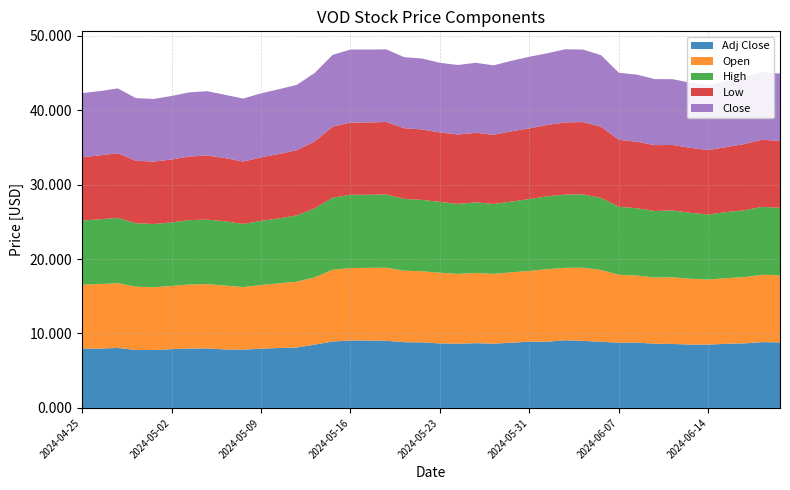

Reading right to left, what are all the values shown in this chart?

Adj Close: 2024-06-21=8.8	2024-06-20=8.8	2024-06-18=8.7	2024-06-17=8.6	2024-06-14=8.5	2024-06-13=8.5	2024-06-12=8.6	2024-06-11=8.6	2024-06-10=8.8	2024-06-07=8.8	2024-06-06=8.9	2024-06-05=9.0	2024-06-04=9.1	2024-06-03=8.9	2024-05-31=8.9	2024-05-30=8.8	2024-05-29=8.6	2024-05-28=8.7	2024-05-24=8.6	2024-05-23=8.7	2024-05-22=8.8	2024-05-21=8.8	2024-05-20=9.0	2024-05-17=9.1	2024-05-16=9.1	2024-05-15=8.9	2024-05-14=8.5	2024-05-13=8.1	2024-05-10=8.0	2024-05-09=8.0	2024-05-08=7.8	2024-05-07=7.9	2024-05-06=8.0	2024-05-03=8.0	2024-05-02=7.9	2024-05-01=7.8	2024-04-30=7.8	2024-04-29=8.1	2024-04-26=8.0	2024-04-25=8.0
Open: 2024-06-21=9.0	2024-06-20=9.0	2024-06-18=8.9	2024-06-17=8.8	2024-06-14=8.7	2024-06-13=8.8	2024-06-12=9.0	2024-06-11=8.9	2024-06-10=9.0	2024-06-07=9.1	2024-06-06=9.6	2024-06-05=9.8	2024-06-04=9.7	2024-06-03=9.7	2024-05-31=9.5	2024-05-30=9.4	2024-05-29=9.4	2024-05-28=9.4	2024-05-24=9.4	2024-05-23=9.5	2024-05-22=9.5	2024-05-21=9.6	2024-05-20=9.8	2024-05-17=9.8	2024-05-16=9.7	2024-05-15=9.6	2024-05-14=9.0	2024-05-13=8.8	2024-05-10=8.7	2024-05-09=8.6	2024-05-08=8.4	2024-05-07=8.6	2024-05-06=8.6	2024-05-03=8.6	2024-05-02=8.5	2024-05-01=8.4	2024-04-30=8.5	2024-04-29=8.7	2024-04-26=8.7	2024-04-25=8.6
High: 2024-06-21=9.1	2024-06-20=9.1	2024-06-18=9.0	2024-06-17=8.9	2024-06-14=8.7	2024-06-13=8.8	2024-06-12=9.0	2024-06-11=8.9	2024-06-10=9.0	2024-06-07=9.1	2024-06-06=9.7	2024-06-05=9.8	2024-06-04=9.8	2024-06-03=9.8	2024-05-31=9.7	2024-05-30=9.5	2024-05-29=9.4	2024-05-28=9.5	2024-05-24=9.4	2024-05-23=9.5	2024-05-22=9.6	2024-05-21=9.6	2024-05-20=9.8	2024-05-17=9.8	2024-05-16=9.8	2024-05-15=9.7	2024-05-14=9.3	2024-05-13=8.9	2024-05-10=8.7	2024-05-09=8.6	2024-05-08=8.5	2024-05-07=8.6	2024-05-06=8.7	2024-05-03=8.6	2024-05-02=8.5	2024-05-01=8.5	2024-04-30=8.5	2024-04-29=8.8	2024-04-26=8.7	2024-04-25=8.6
Low: 2024-06-21=9.0	2024-06-20=9.0	2024-06-18=8.9	2024-06-17=8.7	2024-06-14=8.7	2024-06-13=8.7	2024-06-12=8.8	2024-06-11=8.8	2024-06-10=8.9	2024-06-07=9.0	2024-06-06=9.6	2024-06-05=9.7	2024-06-04=9.7	2024-06-03=9.6	2024-05-31=9.5	2024-05-30=9.4	2024-05-29=9.3	2024-05-28=9.3	2024-05-24=9.3	2024-05-23=9.3	2024-05-22=9.5	2024-05-21=9.5	2024-05-20=9.7	2024-05-17=9.7	2024-05-16=9.7	2024-05-15=9.5	2024-05-14=9.0	2024-05-13=8.8	2024-05-10=8.7	2024-05-09=8.5	2024-05-08=8.4	2024-05-07=8.5	2024-05-06=8.6	2024-05-03=8.5	2024-05-02=8.4	2024-05-01=8.4	2024-04-30=8.4	2024-04-29=8.7	2024-04-26=8.6	2024-04-25=8.5
Close: 2024-06-21=9.1	2024-06-20=9.1	2024-06-18=8.9	2024-06-17=8.9	2024-06-14=8.7	2024-06-13=8.8	2024-06-12=8.8	2024-06-11=8.9	2024-06-10=9.0	2024-06-07=9.0	2024-06-06=9.6	2024-06-05=9.7	2024-06-04=9.8	2024-06-03=9.6	2024-05-31=9.6	2024-05-30=9.5	2024-05-29=9.3	2024-05-28=9.4	2024-05-24=9.3	2024-05-23=9.4	2024-05-22=9.5	2024-05-21=9.5	2024-05-20=9.8	2024-05-17=9.8	2024-05-16=9.8	2024-05-15=9.6	2024-05-14=9.2	2024-05-13=8.8	2024-05-10=8.7	2024-05-09=8.6	2024-05-08=8.5	2024-05-07=8.5	2024-05-06=8.6	2024-05-03=8.6	2024-05-02=8.5	2024-05-01=8.4	2024-04-30=8.4	2024-04-29=8.7	2024-04-26=8.6	2024-04-25=8.6